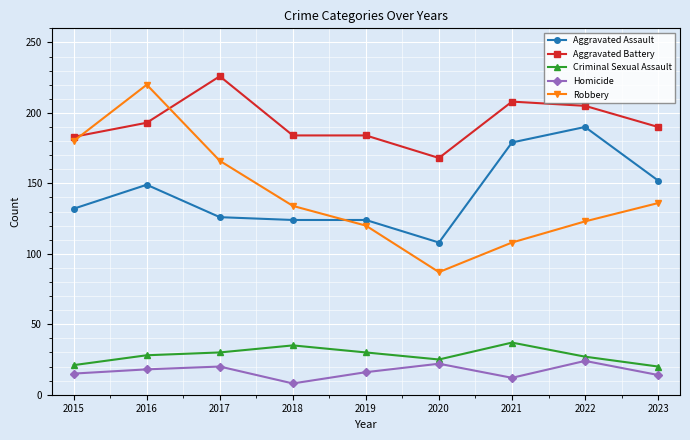

Count the number of data series in this chart.

5